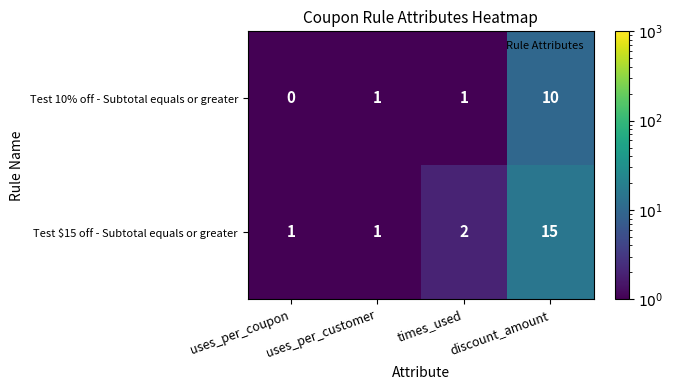

The Test $15 off - Subtotal equals or greater series shows 0 at times_used. True or false?

False